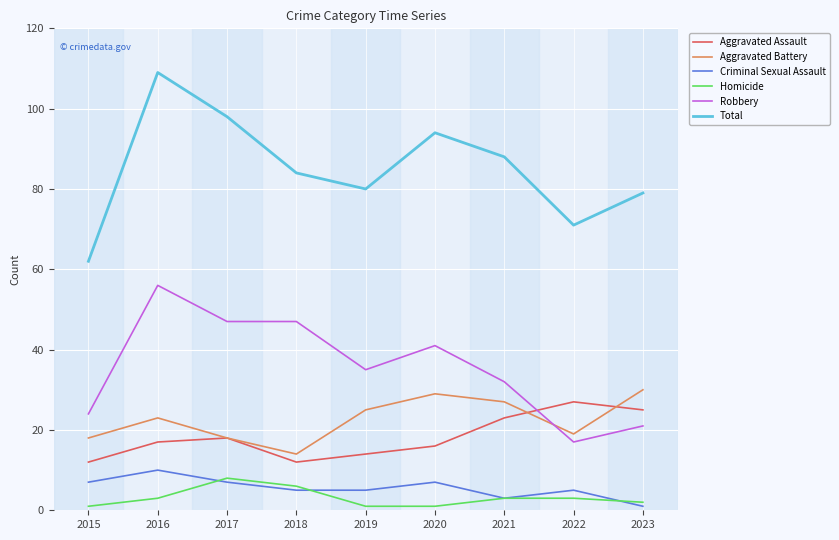

At which category does Total reach its first local valley?

2019